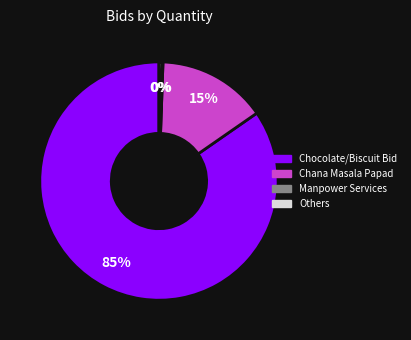

Is there any slice that represents more than half of the pie?

Yes